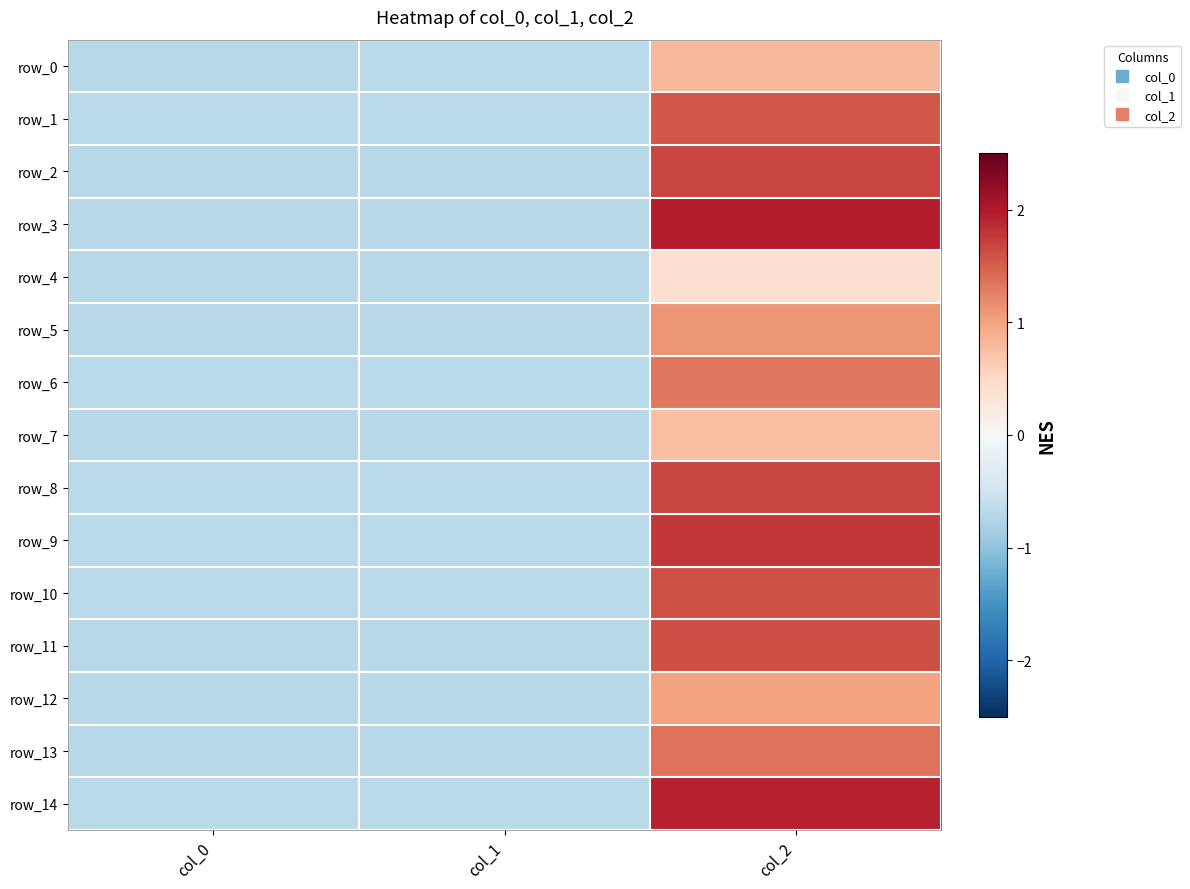

Where is row_2 nearest to the value 0?

col_0